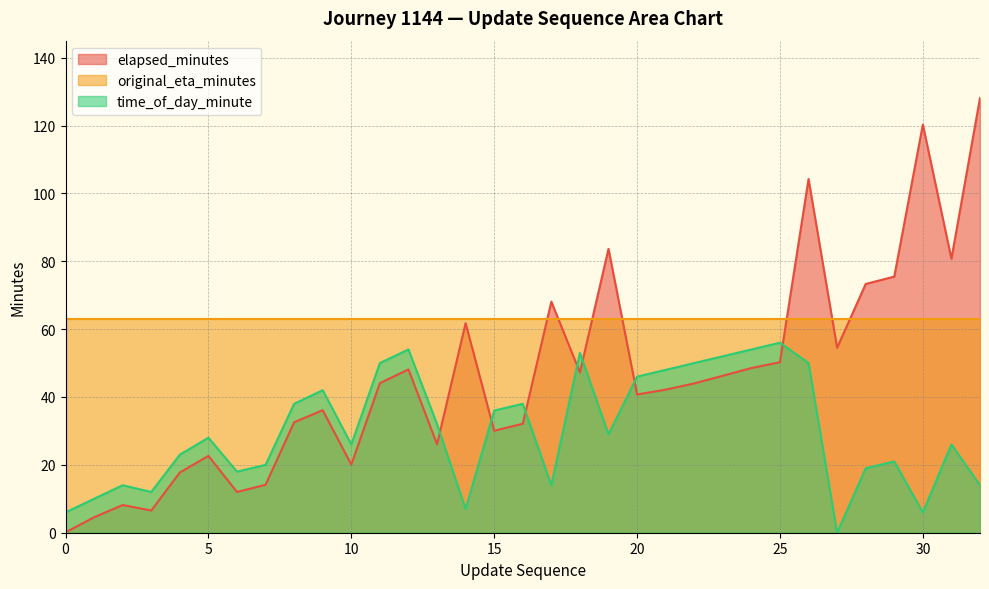

What is the value of the time_of_day_minute point at the 19th from the left?

53.0